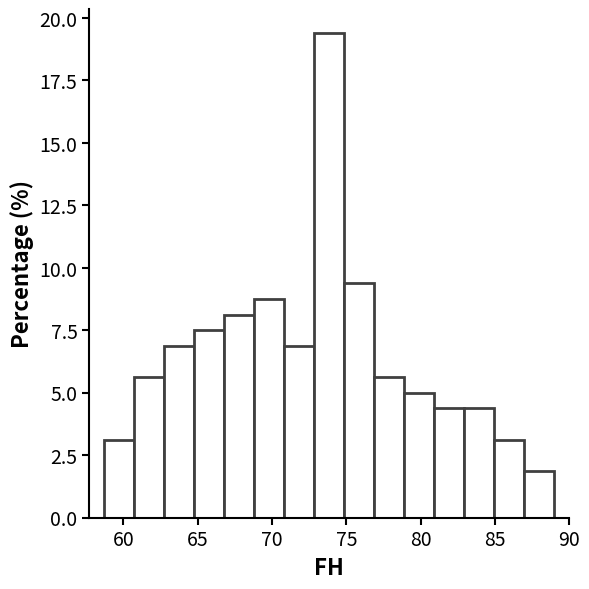

Reading left to right, transcribe this chart: for each bar, give the range it covers on the x-axis and its height. Neither the bar edges nor the heights are printed on the chart, so give them approximately, as read against the axes.

58.5 to 60.5: 3.0
60.5 to 62.5: 5.5
62.5 to 65.0: 7.0
65.0 to 67.0: 7.5
67.0 to 69.0: 8.0
69.0 to 71.0: 9.0
71.0 to 73.0: 7.0
73.0 to 75.0: 19.5
75.0 to 77.0: 9.5
77.0 to 79.0: 5.5
79.0 to 81.0: 5.0
81.0 to 83.0: 4.5
83.0 to 85.0: 4.5
85.0 to 87.0: 3.0
87.0 to 89.0: 2.0